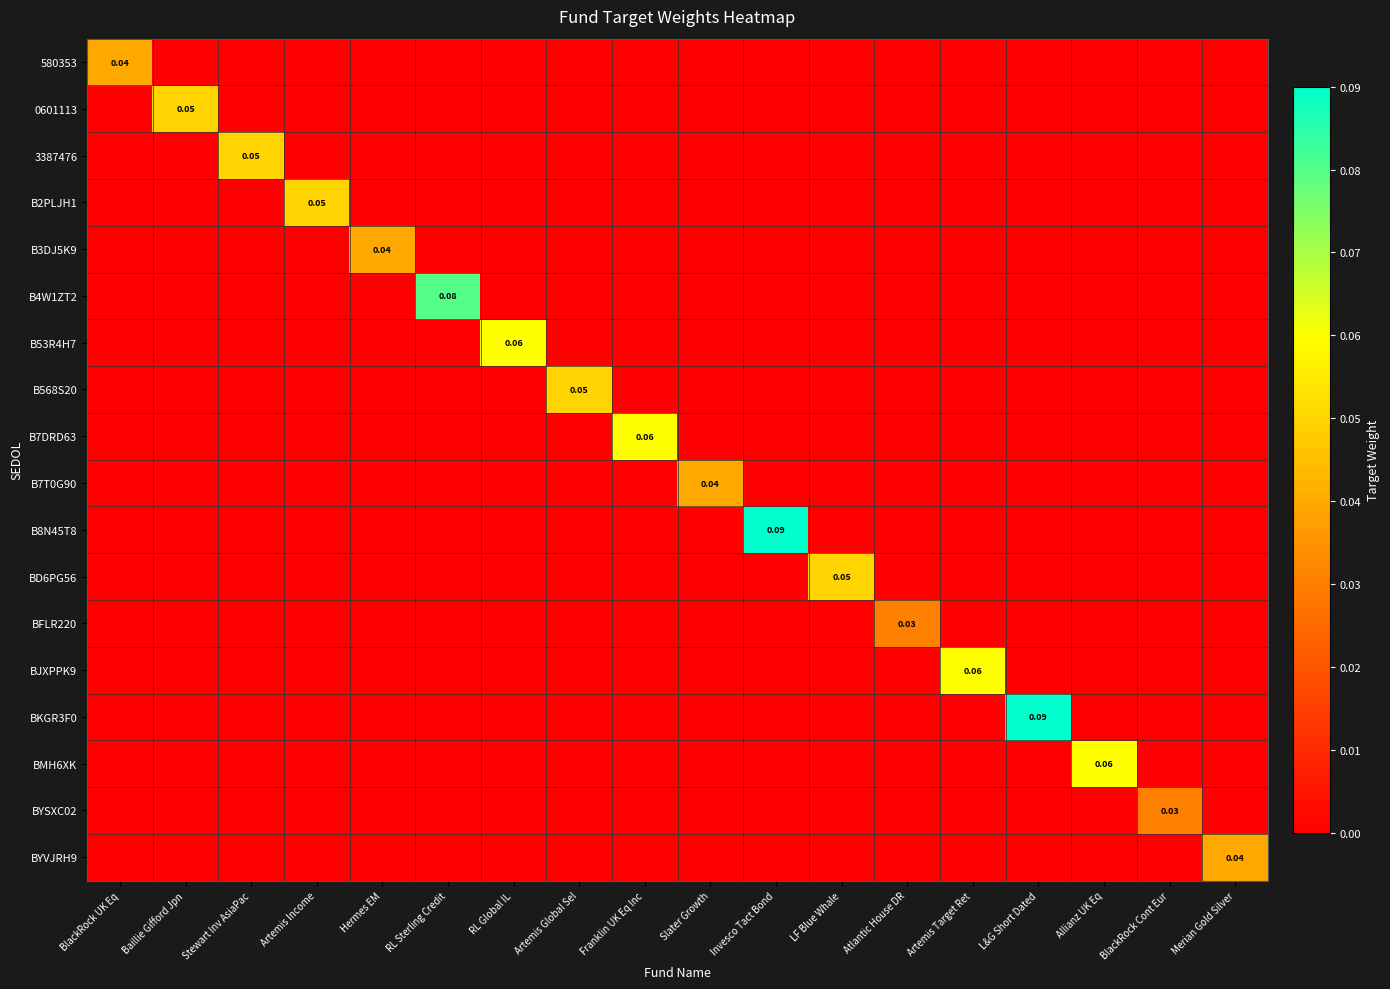

The value of B53R4H7 at Allianz UK Eq is 0.0. True or false?

True